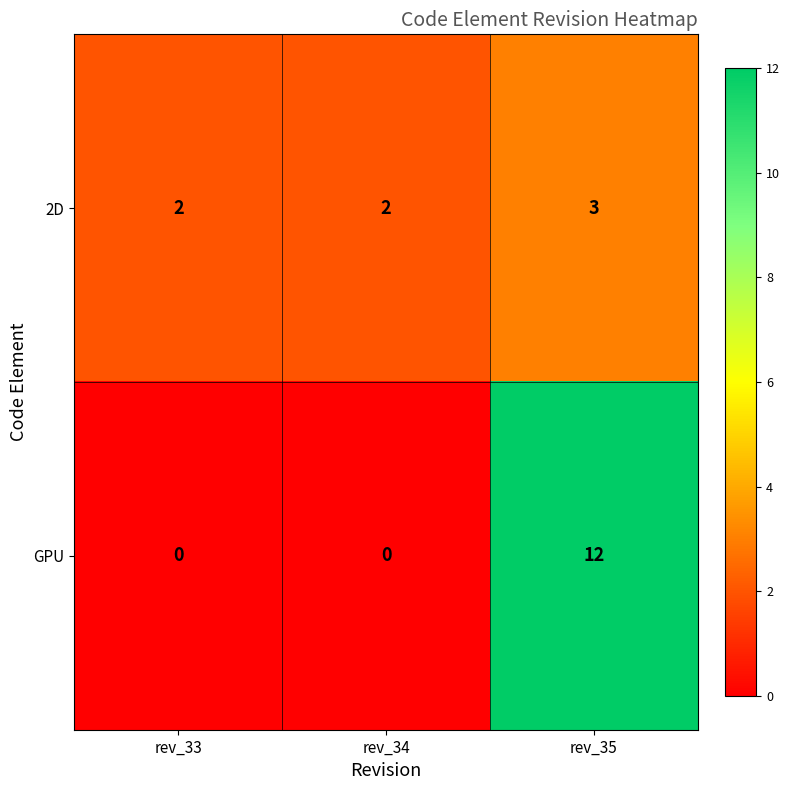

What is the difference between the highest and lowest values at rev_33?

2